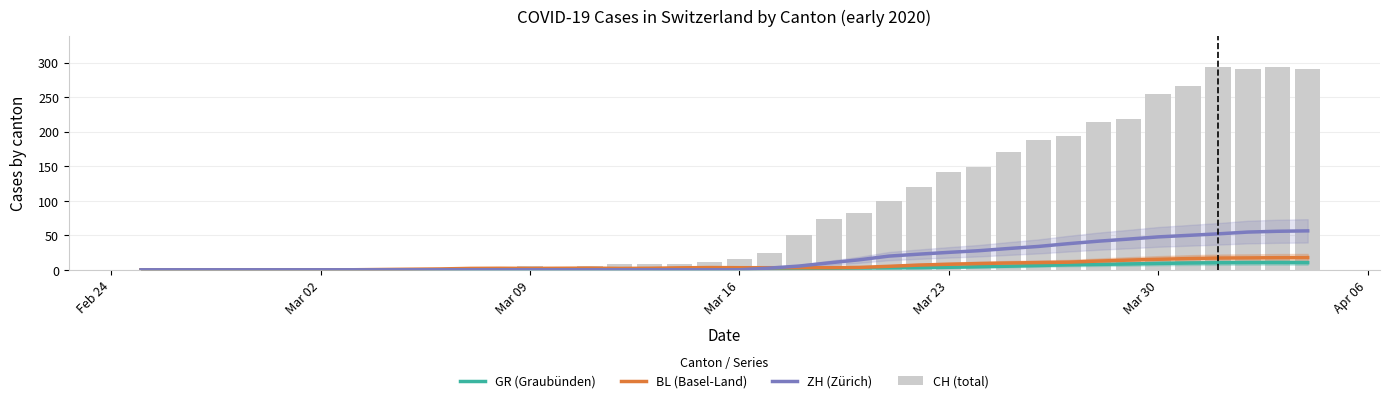

What are all the series names shown in the legend?

GR (Graubünden), BL (Basel-Land), ZH (Zürich), CH (total)